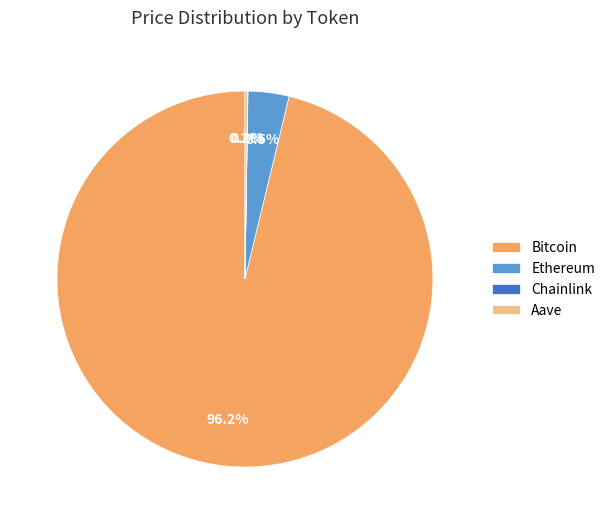

What percentage is NOT represented by Ethereum?

96.5%